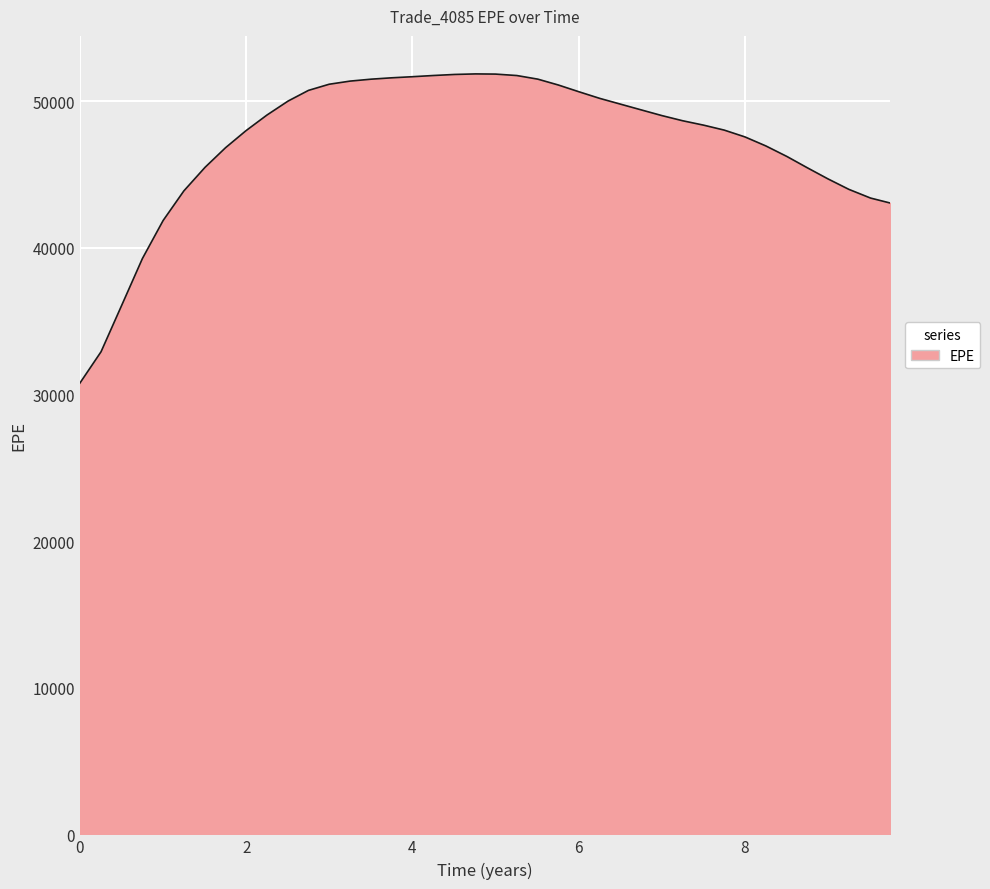

What is the difference between the maximum and minimum values?

21080.6